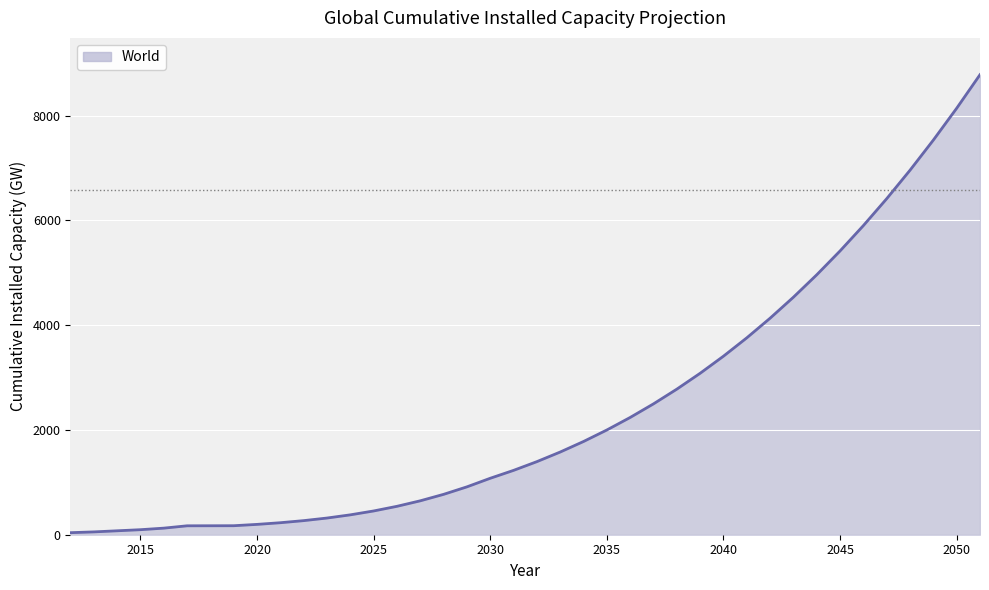

What is the difference between the maximum and minimum values?

8743.9